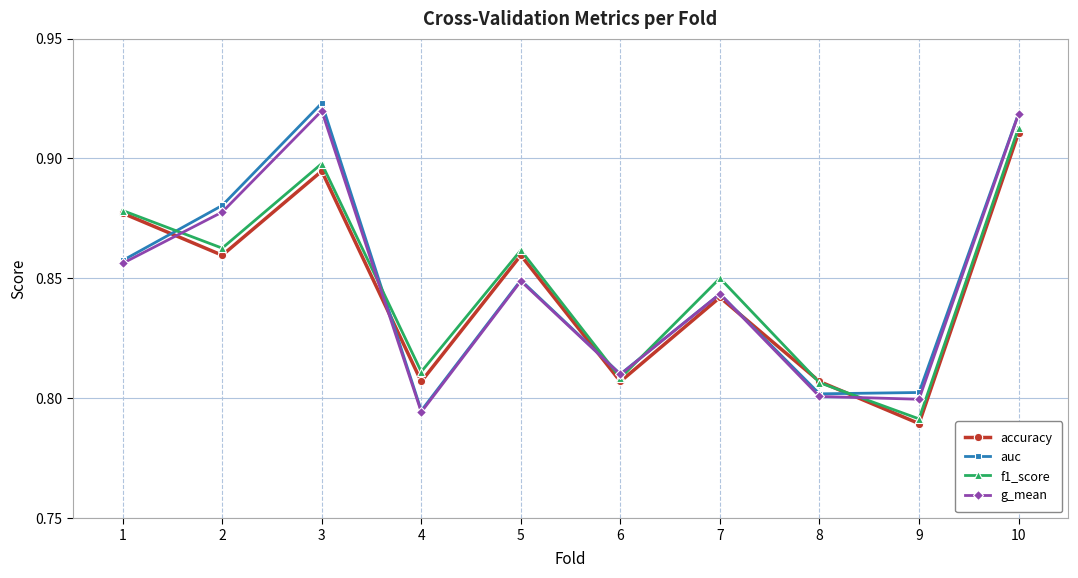

In accuracy, how many points are higher than both neighbors (excluding endpoints)?

3